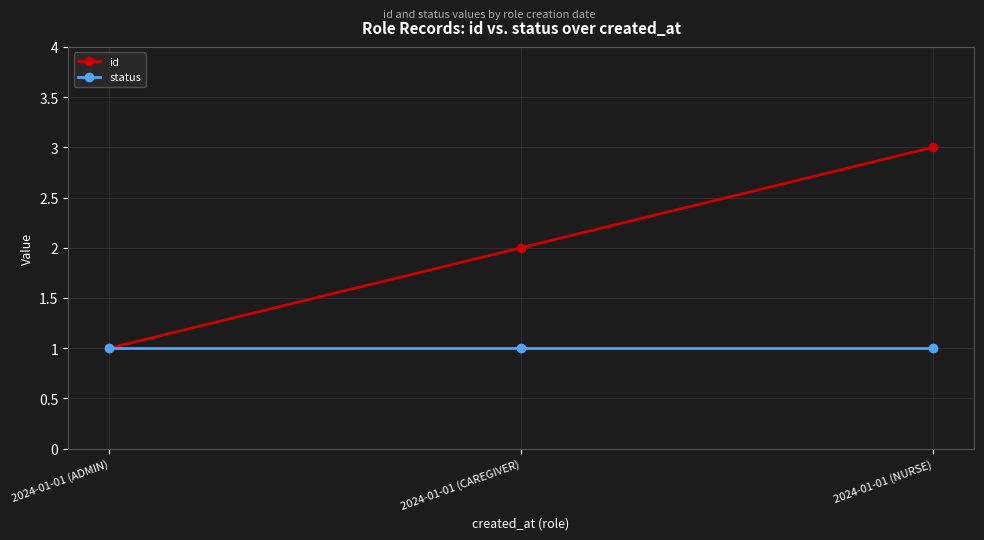

The value of status at 2024-01-01 (ADMIN) is 0. True or false?

False